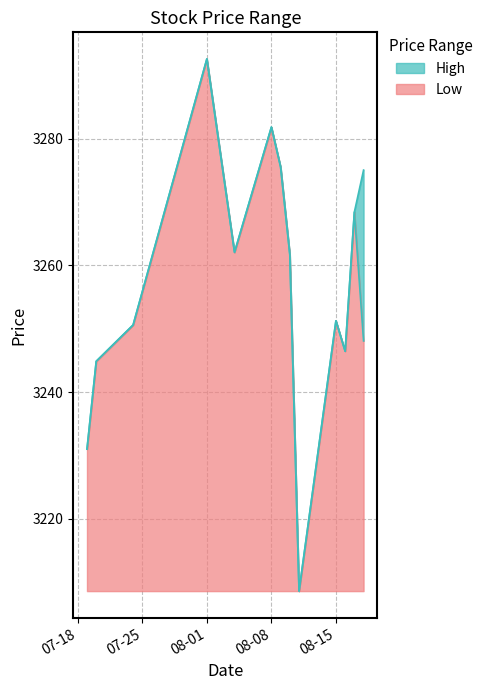

What is the maximum value for Low?

84.1